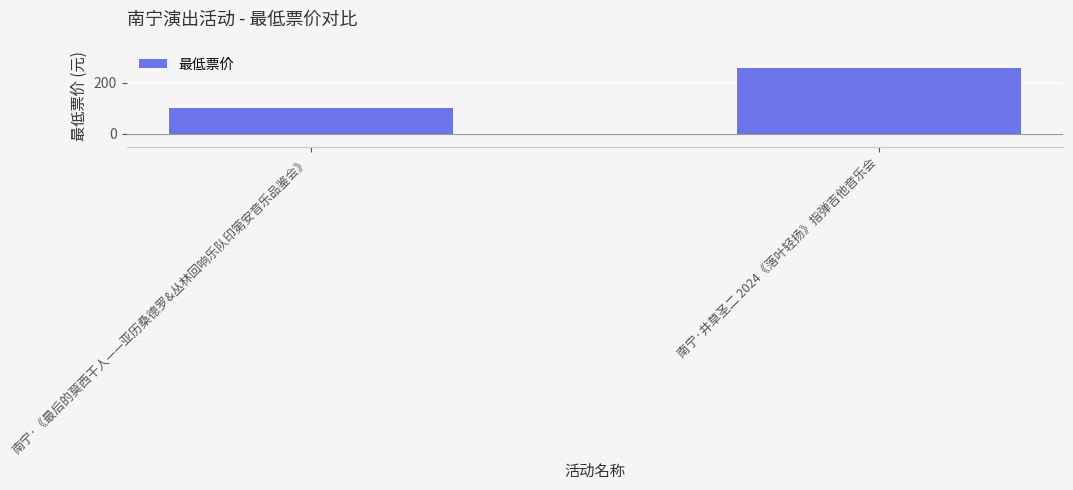

Between 南宁·《最后的莫西干人——亚历桑德罗&丛林回响乐队印第安音乐品鉴会》 and 南宁·井草圣二 2024《落叶轻扬》指弹吉他音乐会, which is larger?

南宁·井草圣二 2024《落叶轻扬》指弹吉他音乐会